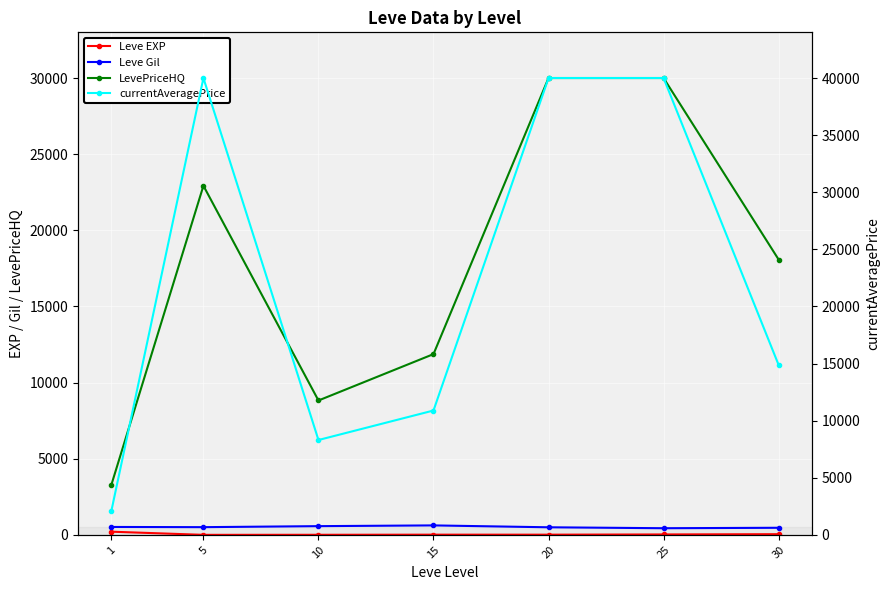

Between 5 and 1, which is larger?

1